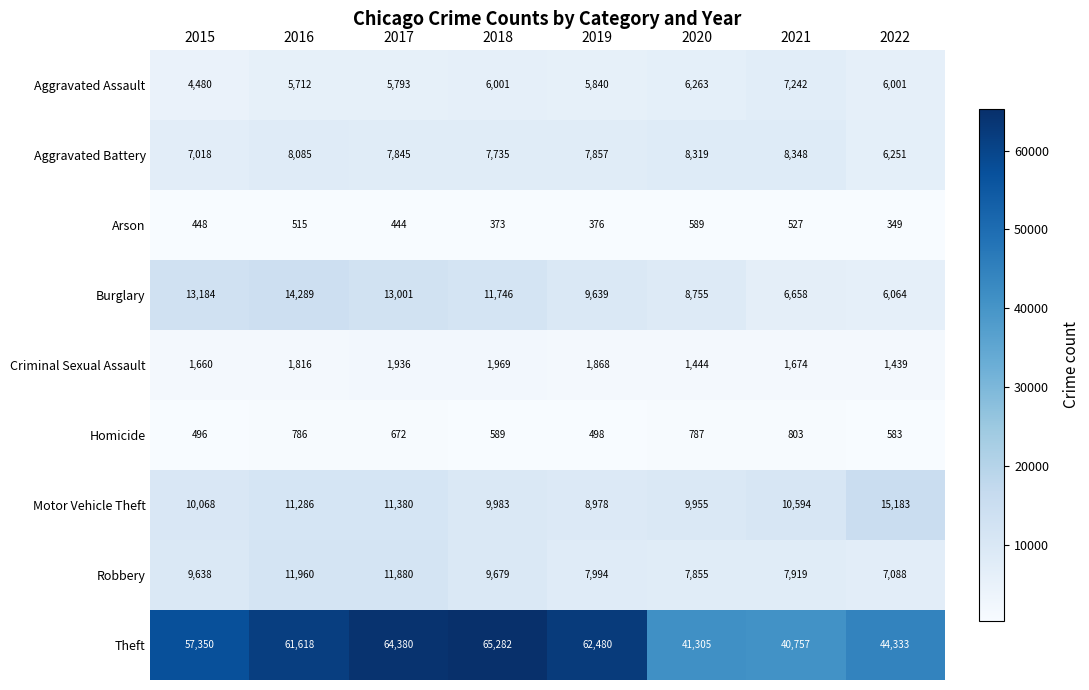

What is the maximum value shown in the chart?

65282